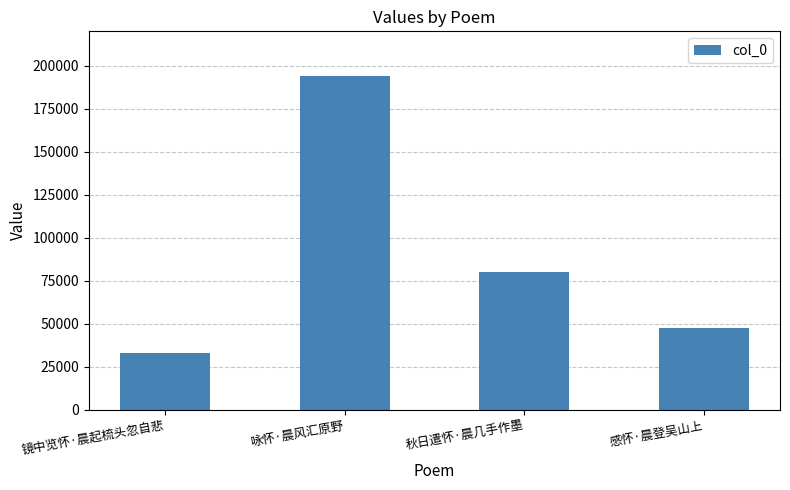

Reading left to right, transcribe all the data shown in this chart.

33205	194320	80054	47342